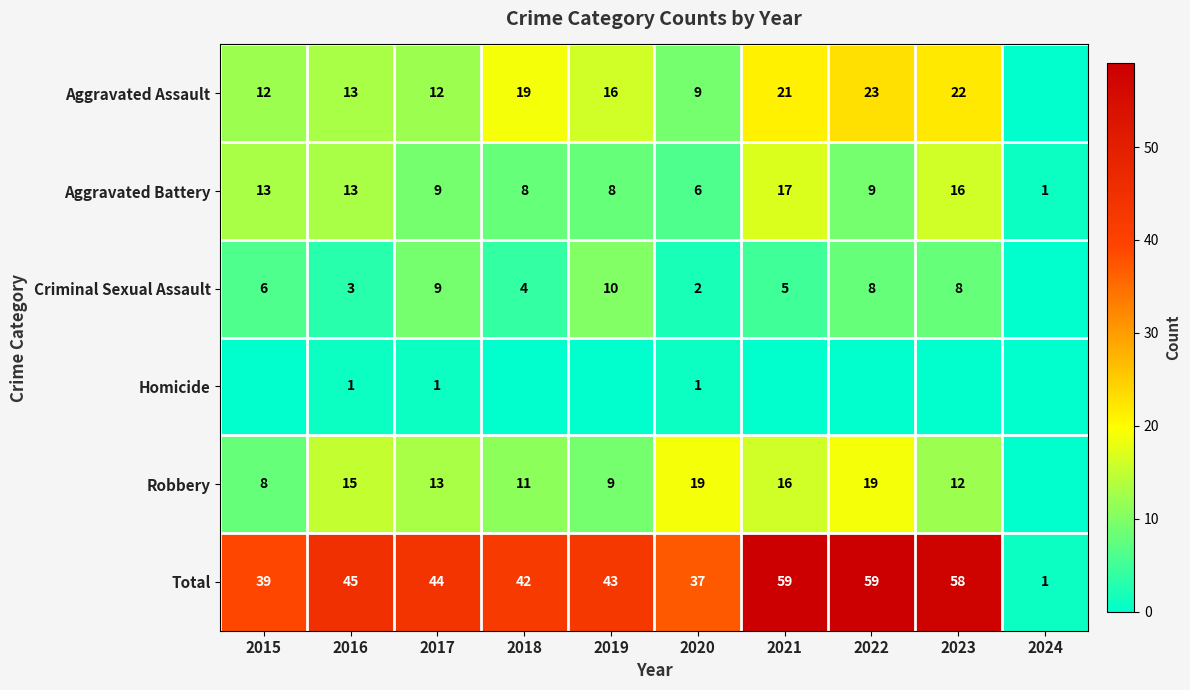

The value of Total at 2017 is 64. True or false?

False